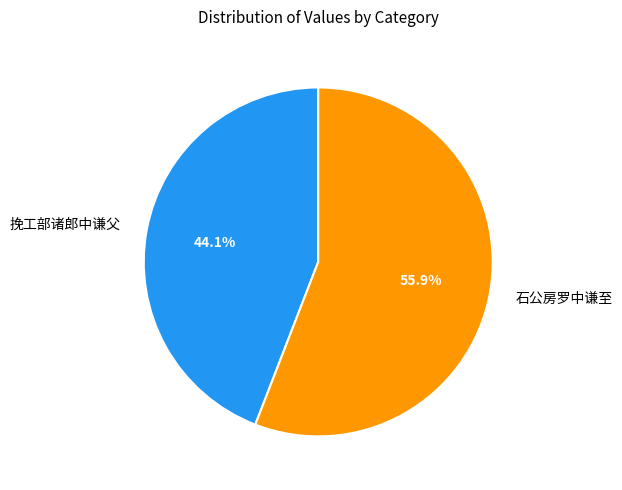

To the nearest percent, what is the difference between the 石公房罗中谦至 and 挽工部诸郎中谦父 slice percentages?

12%